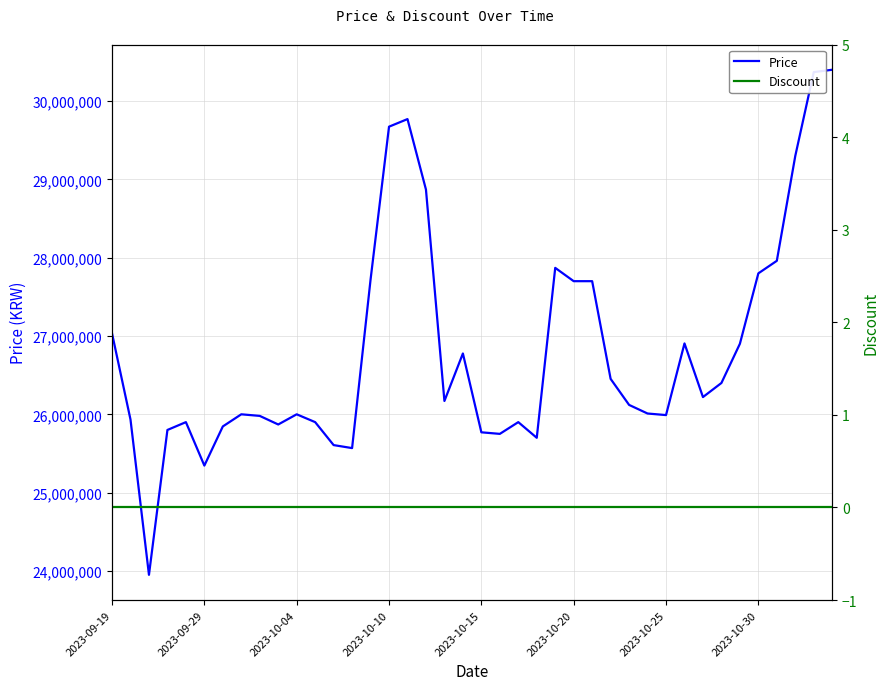

True or false: Price and Discount intersect in this chart.

False